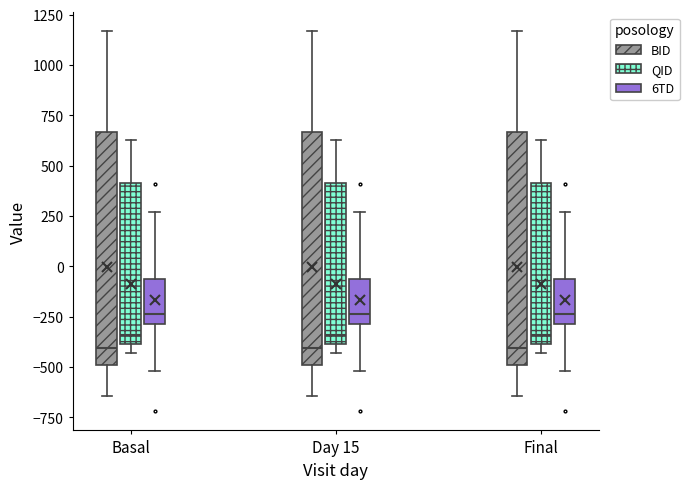

Reading left to right, transcribe this box plot: for each box, give where its median line is, the range the box spans, and where its two whiskers end, as read against the y-axis. The values are not printed on the chart, so give them approximately, as read against the axis.

Basal (BID): median -400, box -500 to 650, whiskers -650 to 1150
Basal (QID): median -350, box -400 to 400, whiskers -450 to 650
Basal (6TD): median -250, box -300 to -50, whiskers -500 to 250
Day 15 (BID): median -400, box -500 to 650, whiskers -650 to 1150
Day 15 (QID): median -350, box -400 to 400, whiskers -450 to 650
Day 15 (6TD): median -250, box -300 to -50, whiskers -500 to 250
Final (BID): median -400, box -500 to 650, whiskers -650 to 1150
Final (QID): median -350, box -400 to 400, whiskers -450 to 650
Final (6TD): median -250, box -300 to -50, whiskers -500 to 250